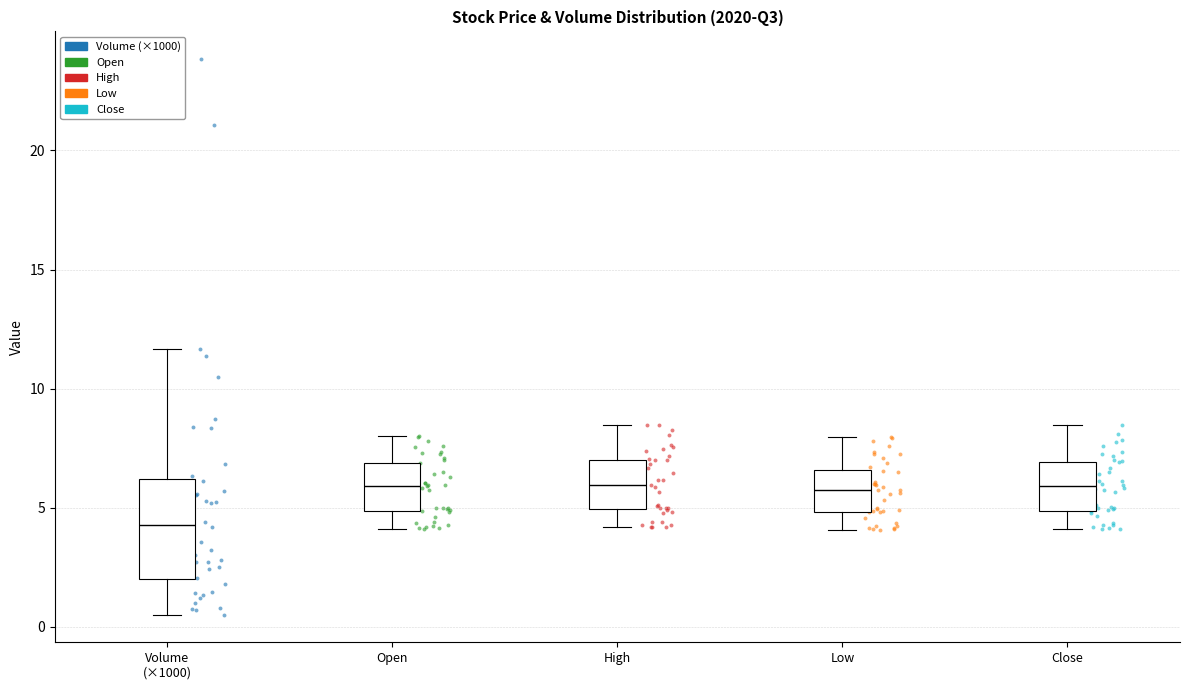

Where does the lower whisker of the box for Low end on the y-axis? The values are not printed on the chart, so give them approximately, as read against the axis.

4.0